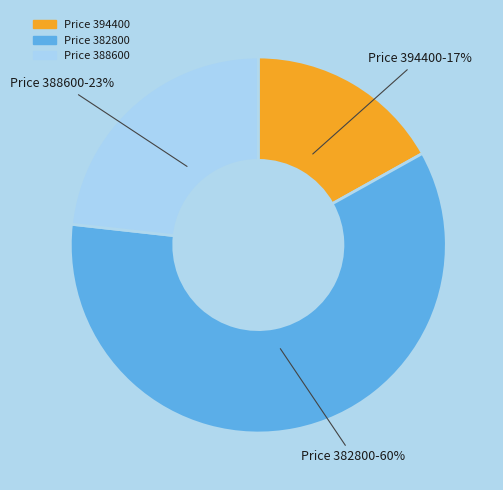

To the nearest percent, what is the difference between the Price 388600 and Price 394400 slice percentages?

6%